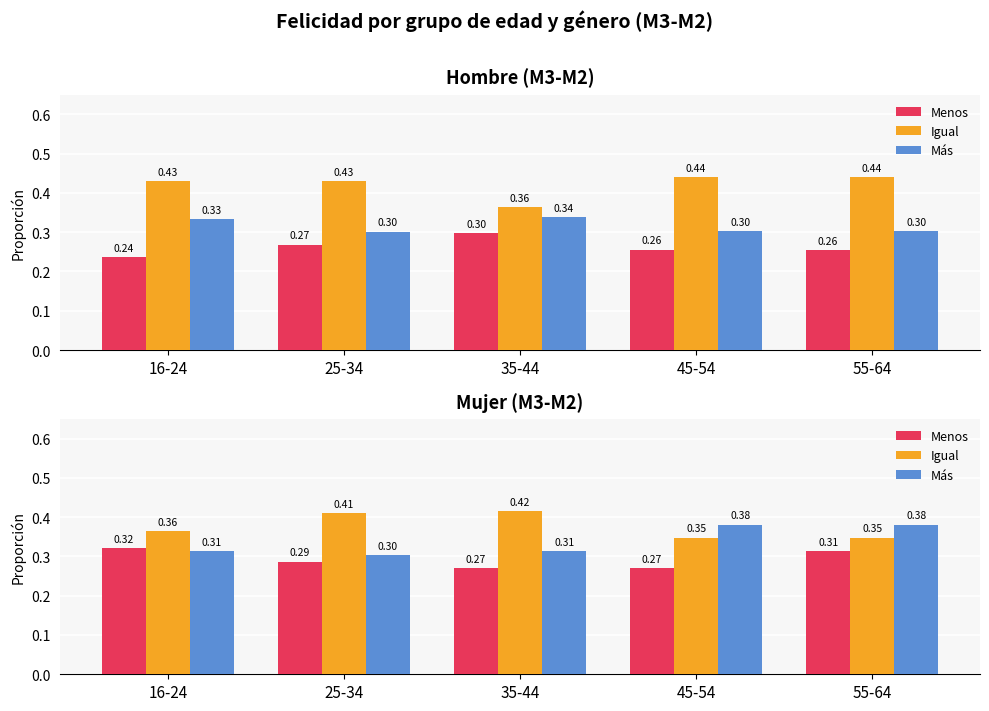

Rank the series at 55-64 from highest to lowest value.

Más, Igual, Menos